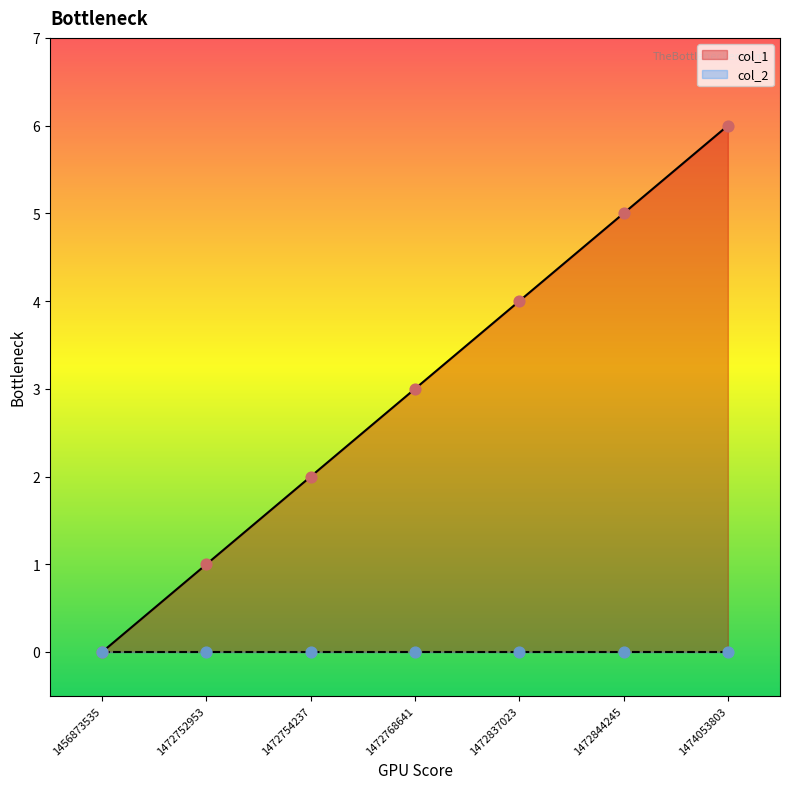

What is the change in value from 1472754237 to 1474053803?

+4